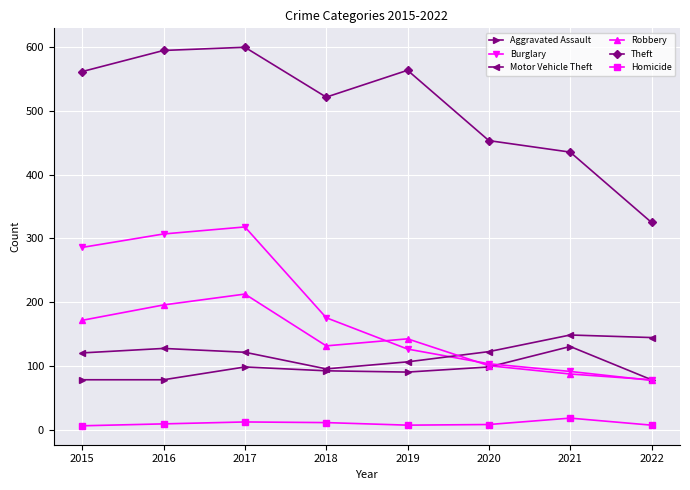

At how many categories does at least one series exceed 269?

8